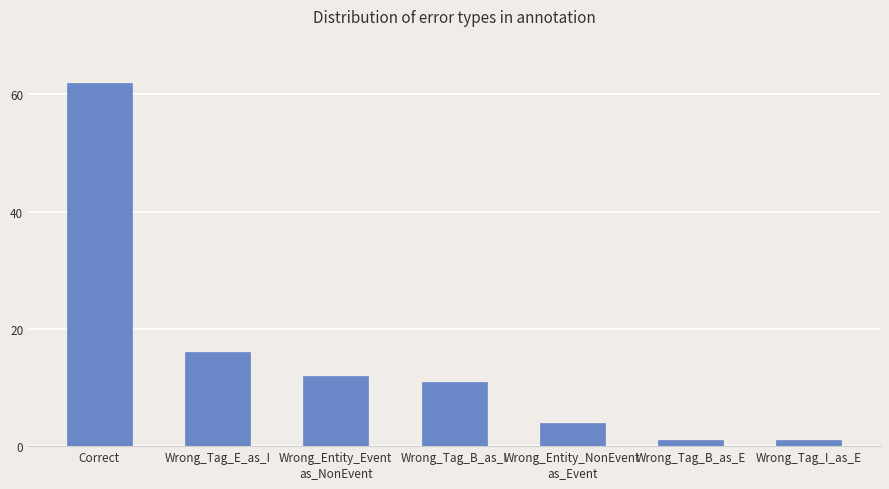

Which category has the highest value across all series?

Correct